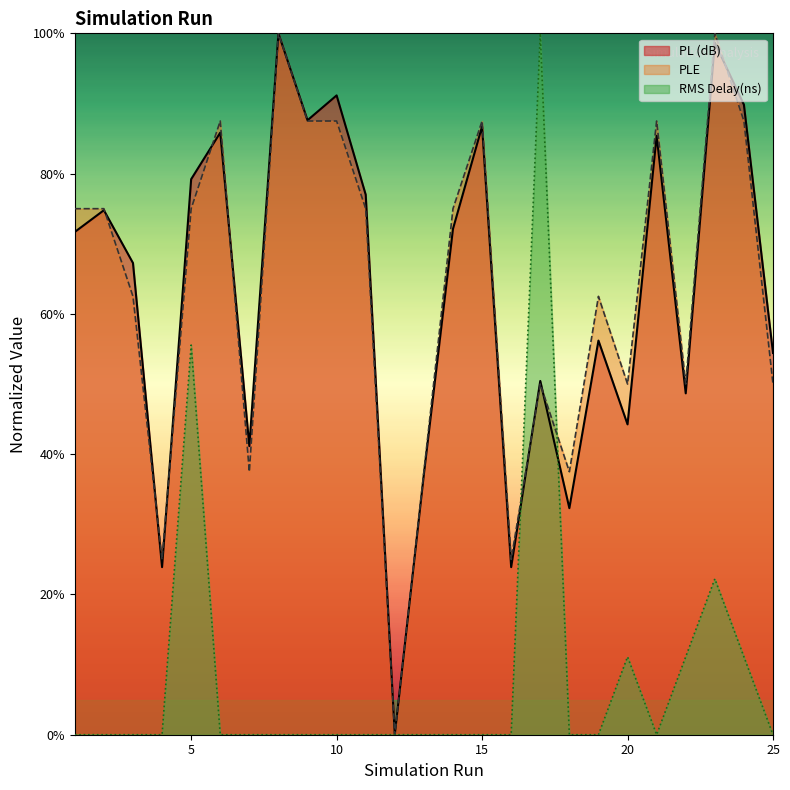

Reading right to left, transcribe all the data shown in this chart.

PL (dB): 54.4	89.8	98.7	48.7	85.4	44.2	56.2	32.3	50.4	23.9	86.7	72.1	37.2	0.0	77.0	91.2	87.6	100.0	41.2	85.8	79.2	23.9	67.3	74.8	71.7
PLE: 50.0	87.5	100.0	50.0	87.5	50.0	62.5	37.5	50.0	25.0	87.5	75.0	37.5	0.0	75.0	87.5	87.5	100.0	37.5	87.5	75.0	25.0	62.5	75.0	75.0
RMS Delay(ns): 0.0	11.1	22.2	11.1	0.0	11.1	0.0	0.0	100.0	0.0	0.0	0.0	0.0	0.0	0.0	0.0	0.0	0.0	0.0	0.0	55.6	0.0	0.0	0.0	0.0